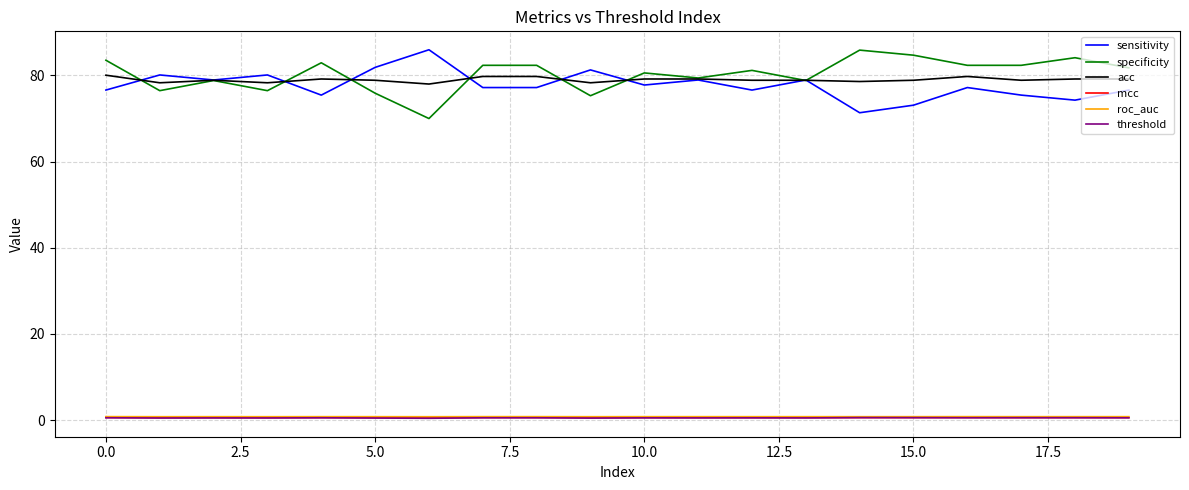

True or false: roc_auc has more than 2 interior local peaks.

True